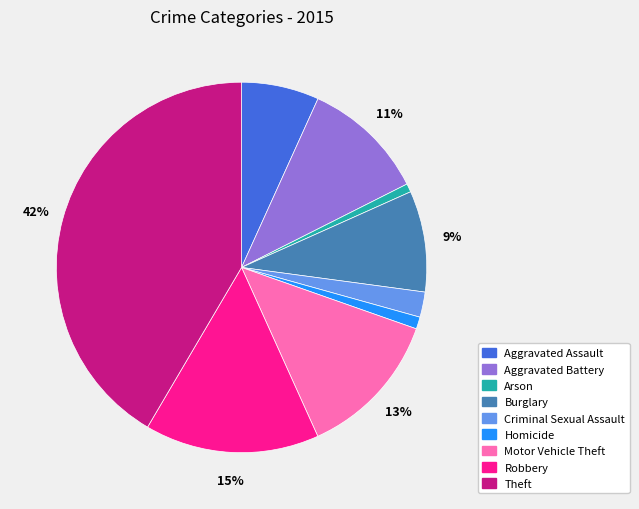

Is Arson the majority of the pie?

No